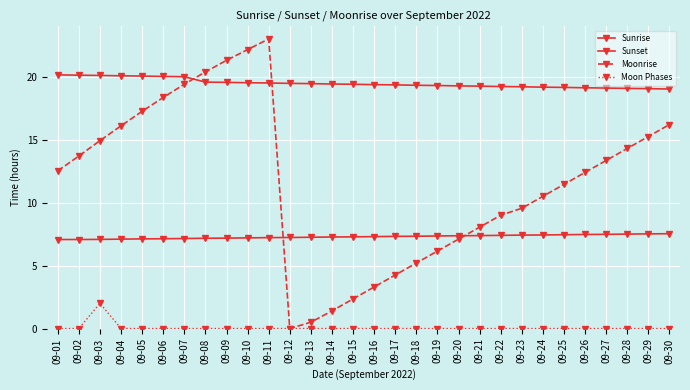

How many lines are shown in the chart?

4